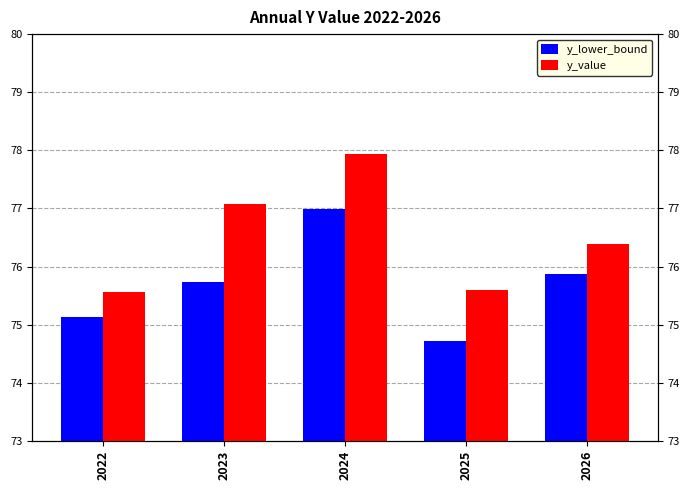

Is it true that y_value equals 124.3 at 2025?

False